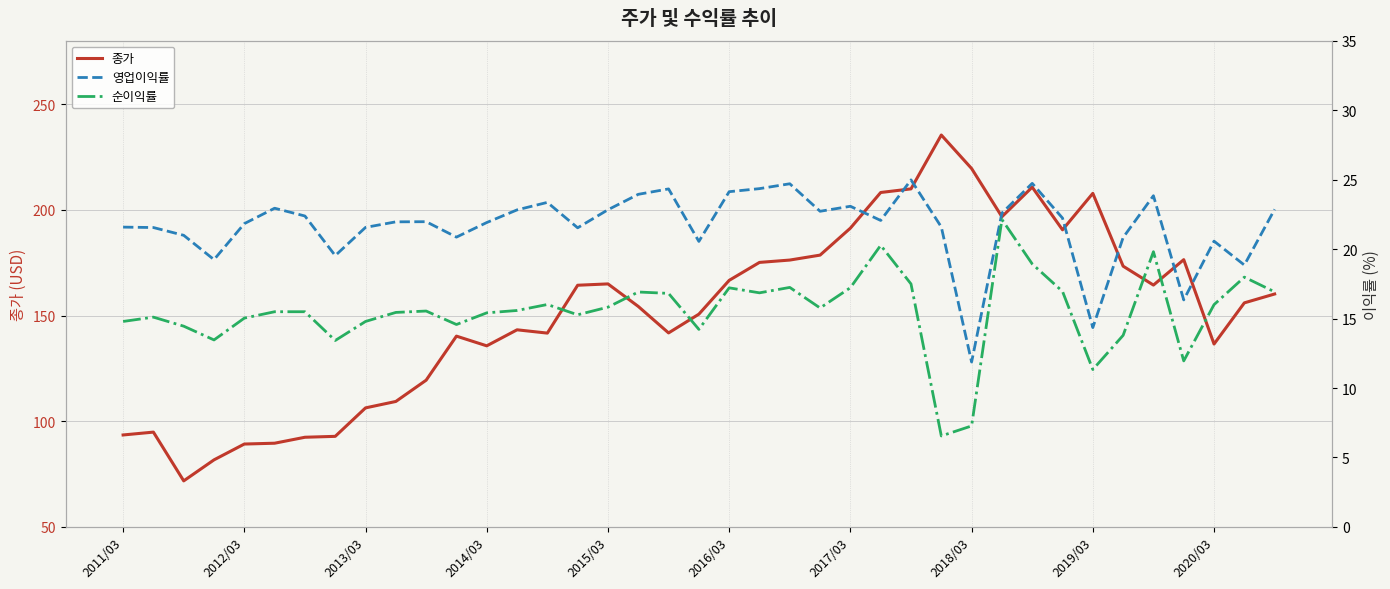

What is the average value of the 종가 series?

151.6